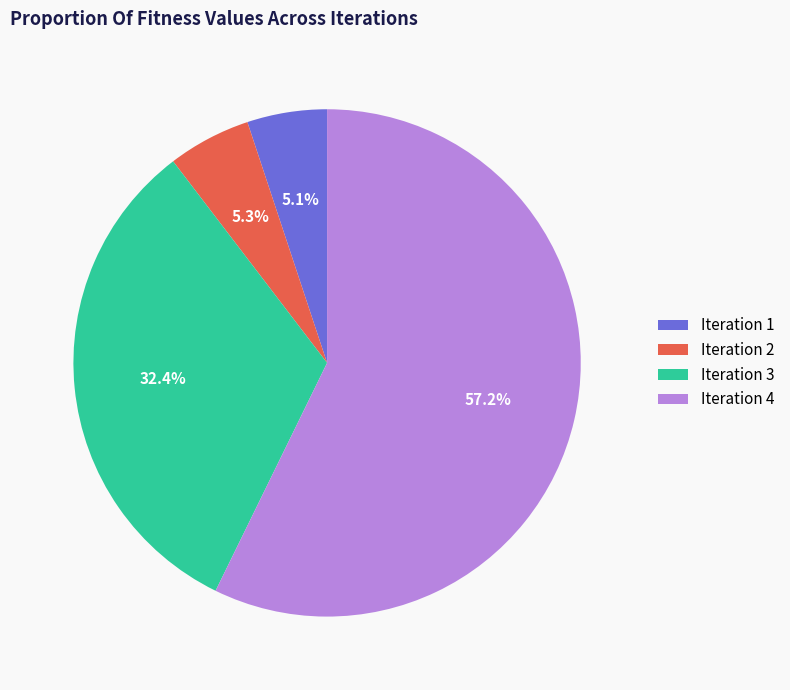

Does any single category account for the majority?

Yes